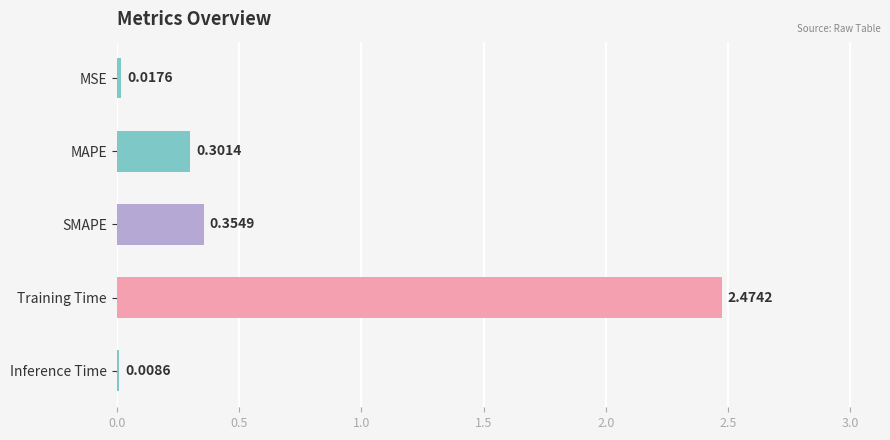

Which has a higher value, MAPE or Training Time?

Training Time